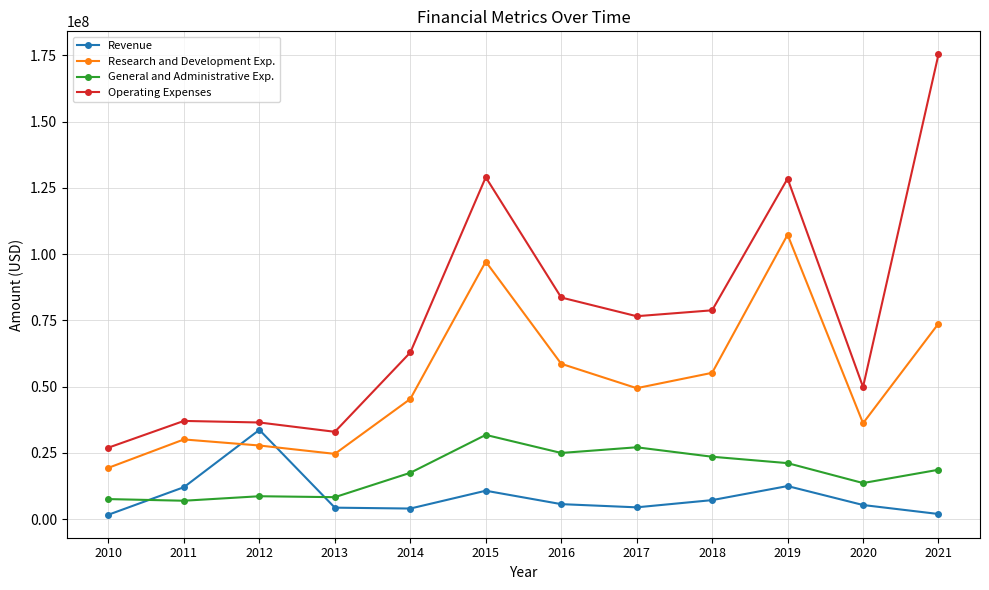

The value of Operating Expenses at 2014 is 62906000. True or false?

True